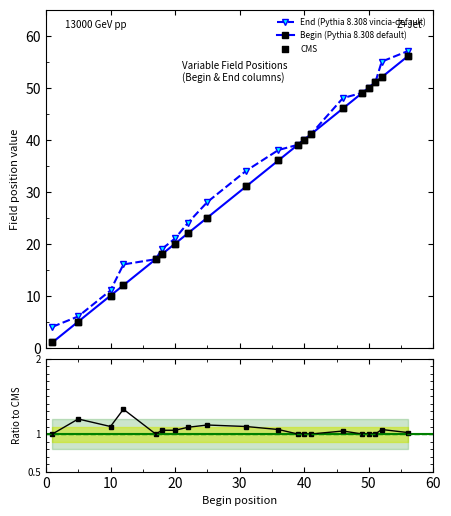

Which series reaches the minimum Y coordinate?

Begin (Pythia 8.308 default)